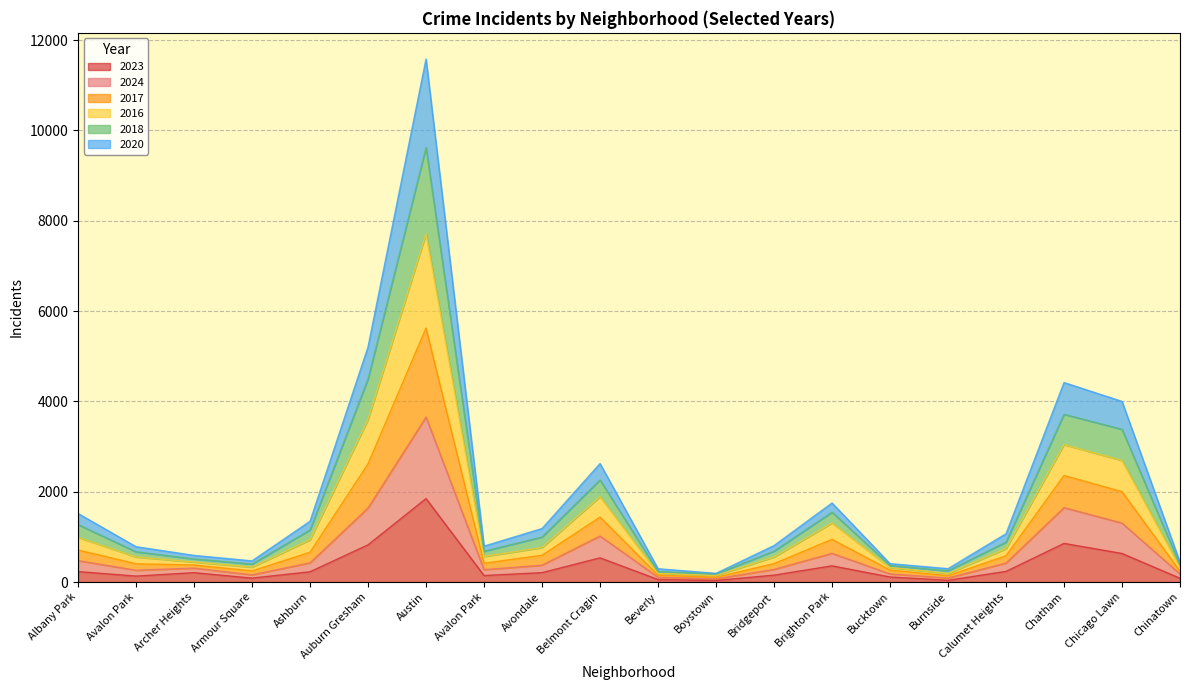

What is the difference between the maximum and minimum values in the 2023 series?

1813